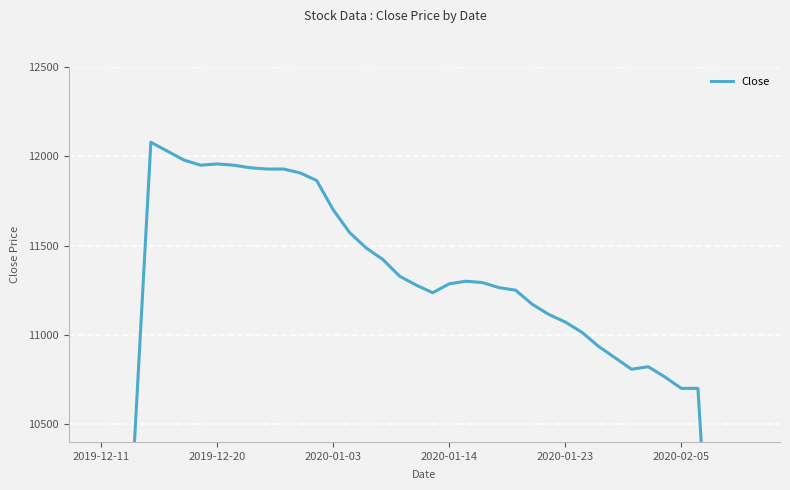

What is the label of the 37th point from the right?

2020-01-14